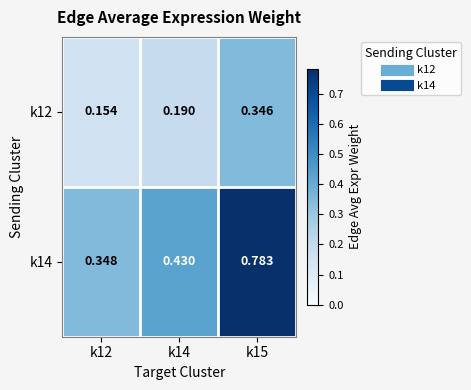

What is the spread (max minus min) of values at k14?

0.2